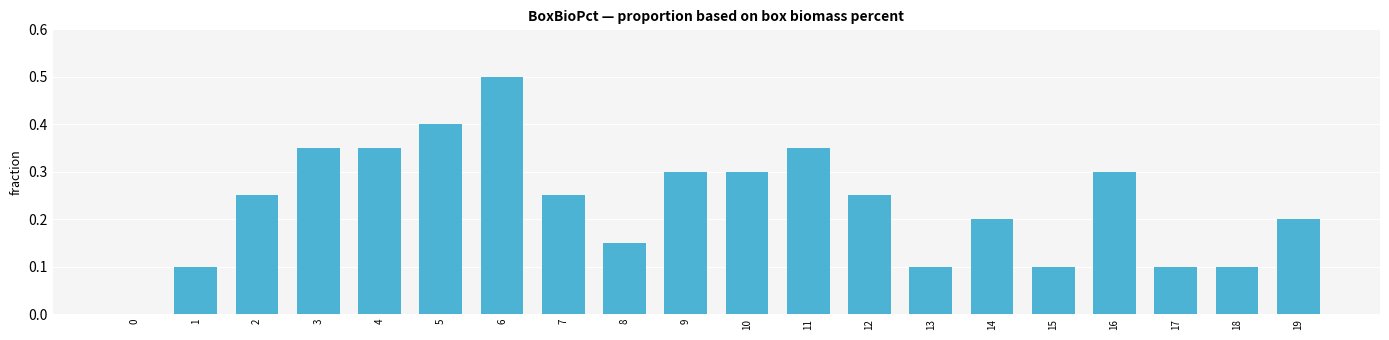

Which category has the highest value across all series?

6